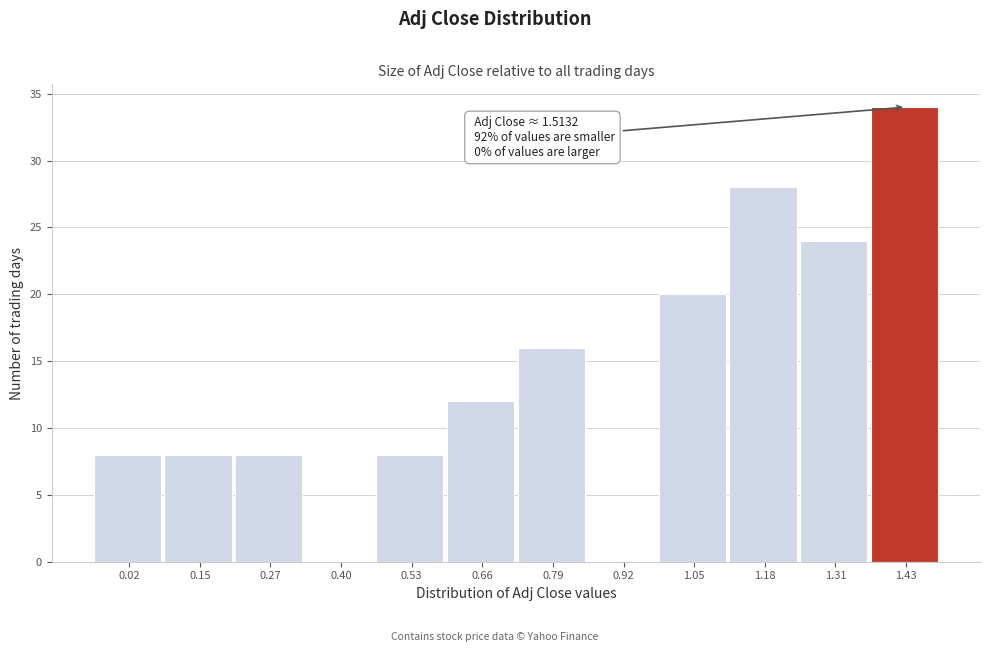

Reading left to right, extract all data points from this chart.

0.02=8	0.15=8	0.27=8	0.40=0	0.53=8	0.66=12	0.79=16	0.92=0	1.05=20	1.18=28	1.31=24	1.43=34